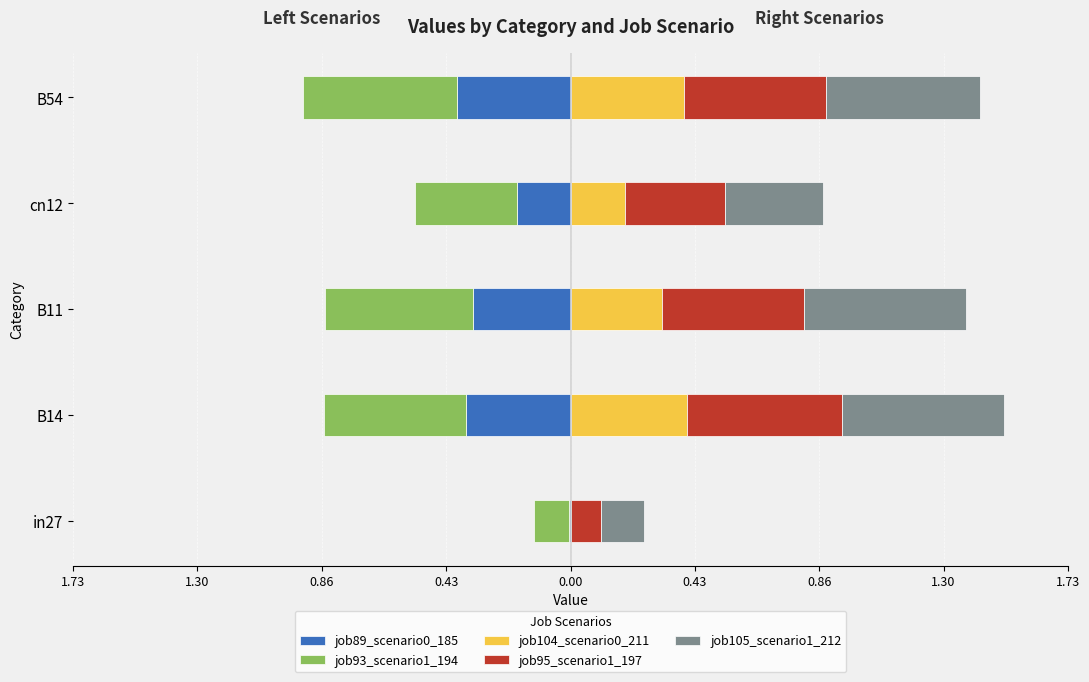

What is the difference between the maximum and minimum values in the job104_scenario0_211 series?

0.4